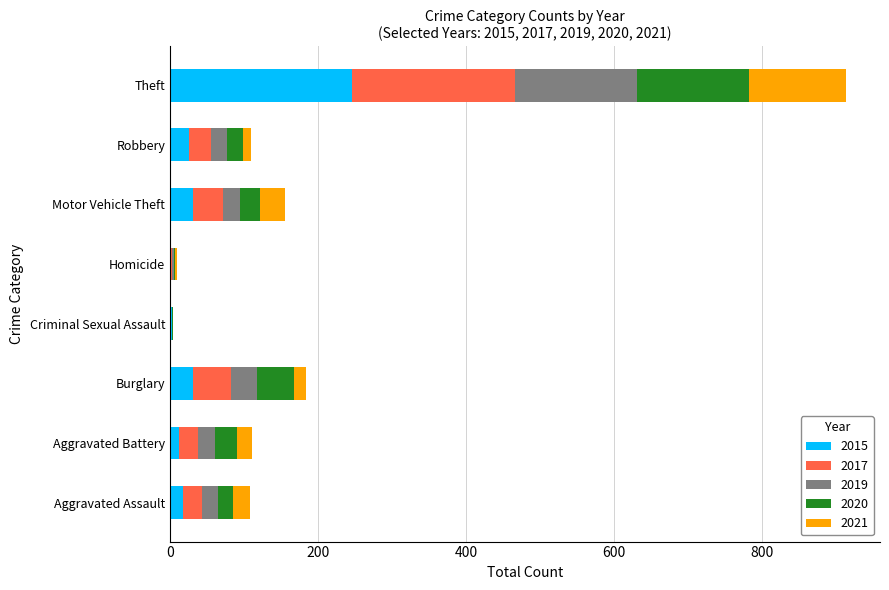

How many distinct data groups are displayed?

5